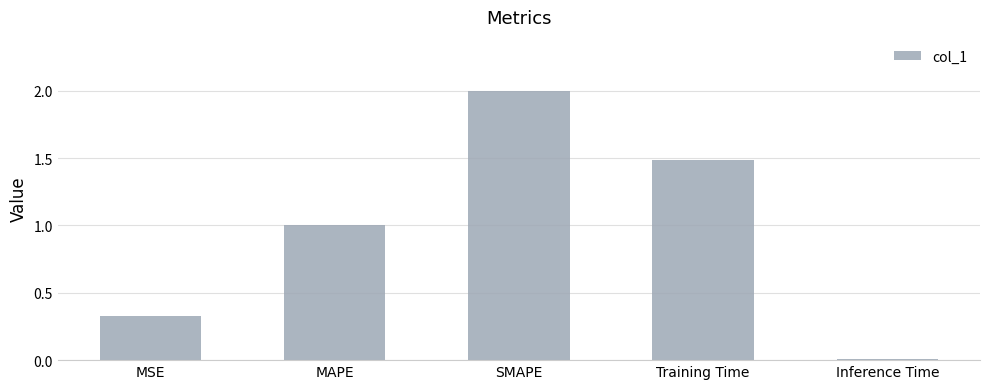

At which label does the data first exceed 1?

MAPE